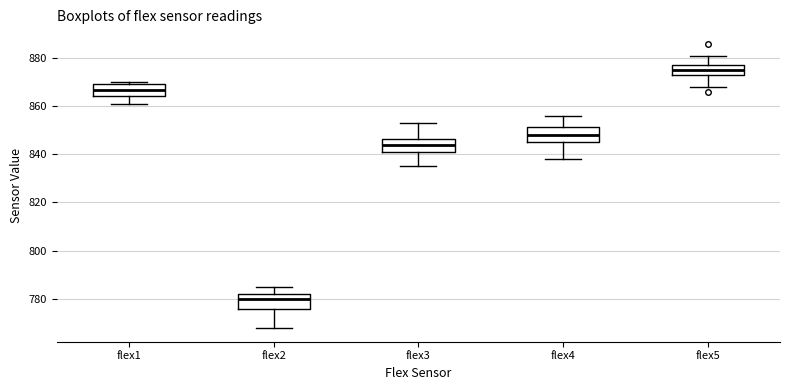

Reading left to right, read every box against the y-axis: the position of its median line, the range the box covers, and the ends of its whiskers. The values are not printed on the chart, so give them approximately, as read against the axis.

flex1: median 866, box 864 to 870, whiskers 862 to 870 (just above the box's upper edge)
flex2: median 780, box 776 to 782, whiskers 768 to 786
flex3: median 844, box 842 to 846, whiskers 836 to 854
flex4: median 848, box 846 to 852, whiskers 838 to 856
flex5: median 876, box 874 to 878, whiskers 868 to 882